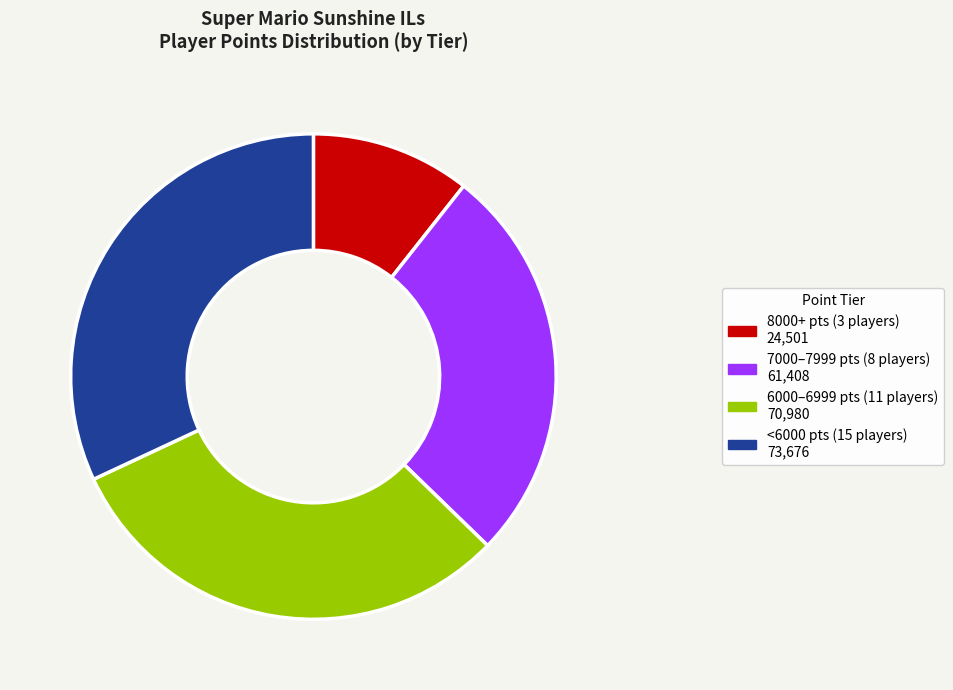

Does any single category account for the majority?

No